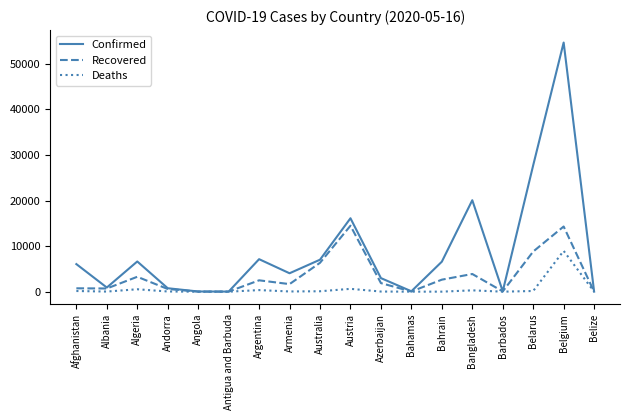

What is the difference between the second highest and minimum values in the Confirmed series?

27712